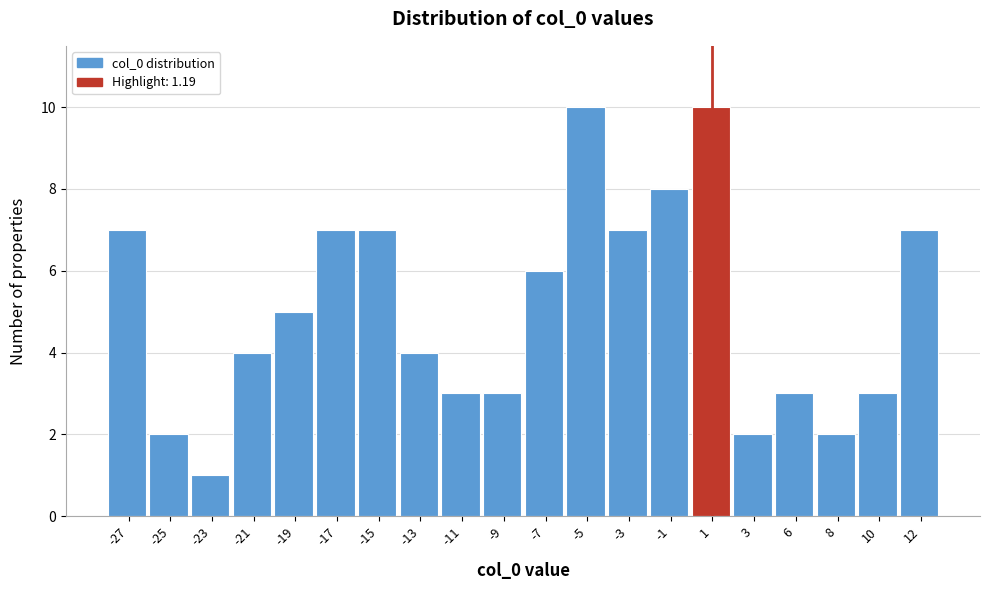

Reading left to right, list all the values displayed in this chart.

-27=7	-25=2	-23=1	-21=4	-19=5	-17=7	-15=7	-13=4	-11=3	-9=3	-7=6	-5=10	-3=7	-1=8	1=10	3=2	6=3	8=2	10=3	12=7